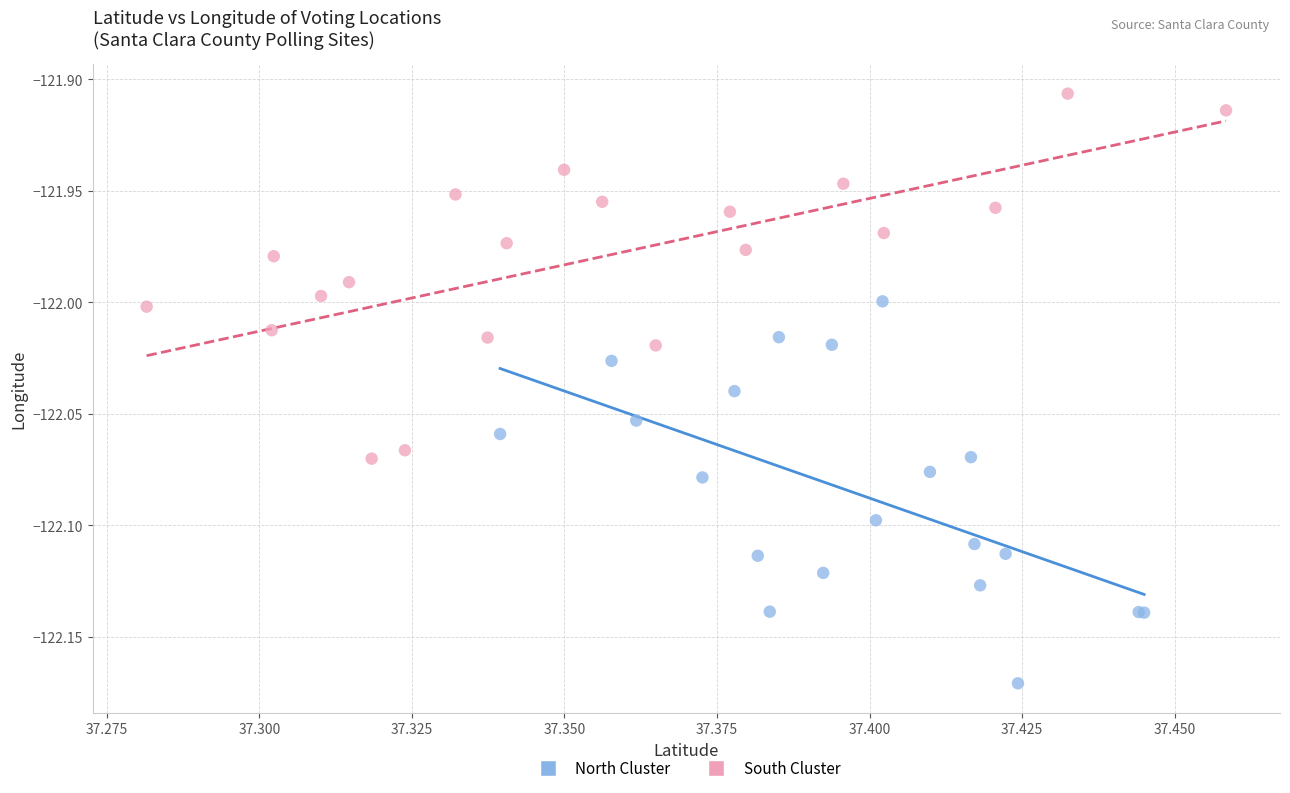

What are all the series names shown in the legend?

North Cluster, South Cluster